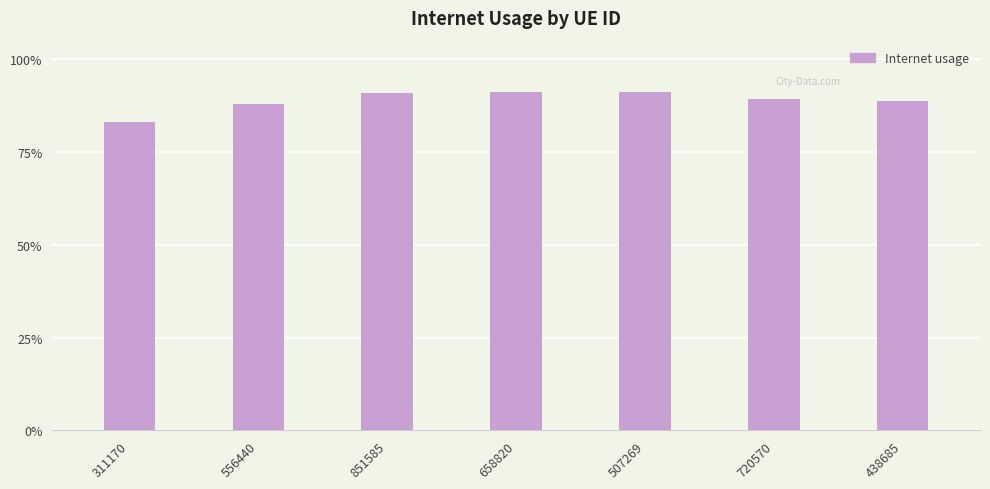

Reading left to right, transcribe all the data shown in this chart.

0.8	0.9	0.9	0.9	0.9	0.9	0.9